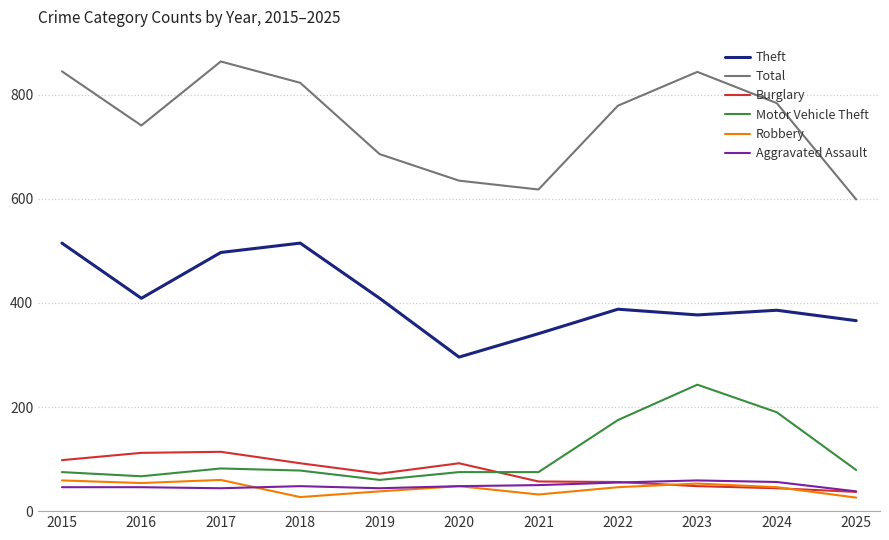

What value does the Burglary series have at 2019, to the nearest 10?

70